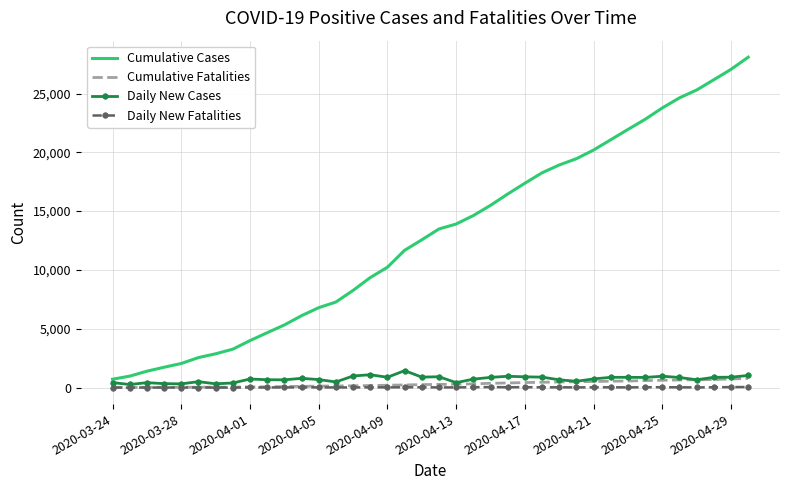

What is the greatest value displayed?

28087